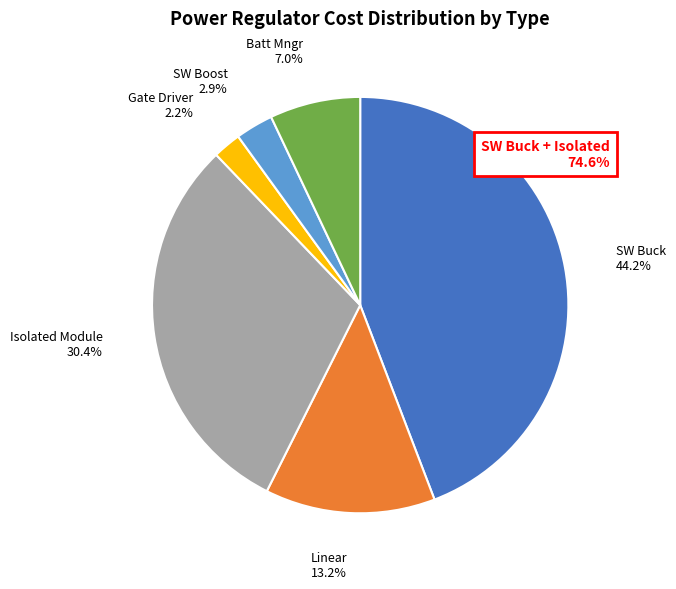

Is there any slice that represents more than half of the pie?

No